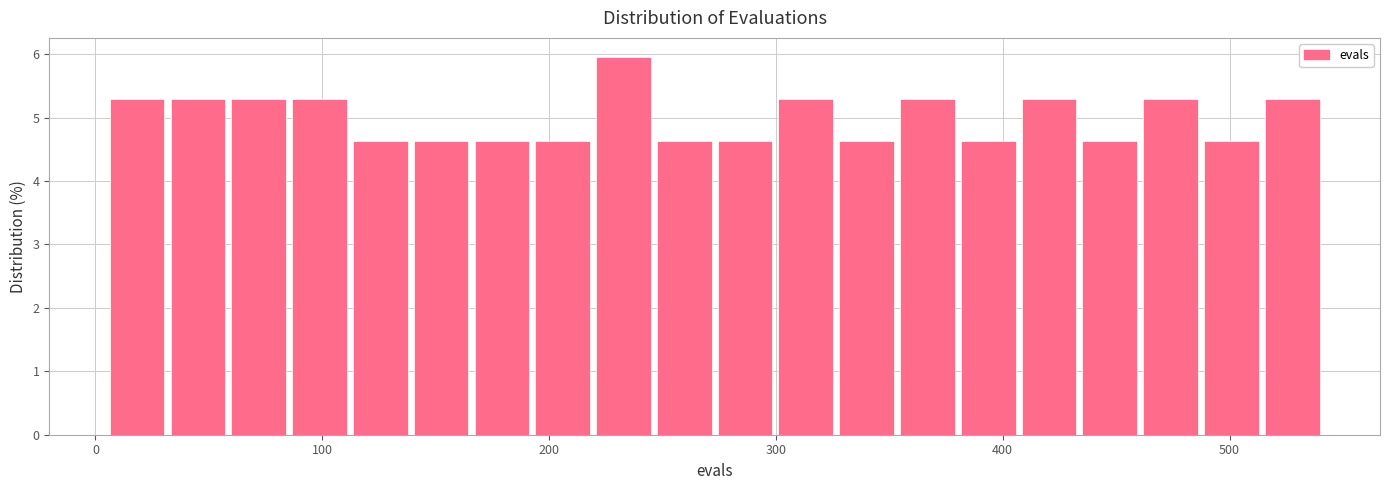

Read against the x-axis, roughly where is the centre of the tallest bar?

230